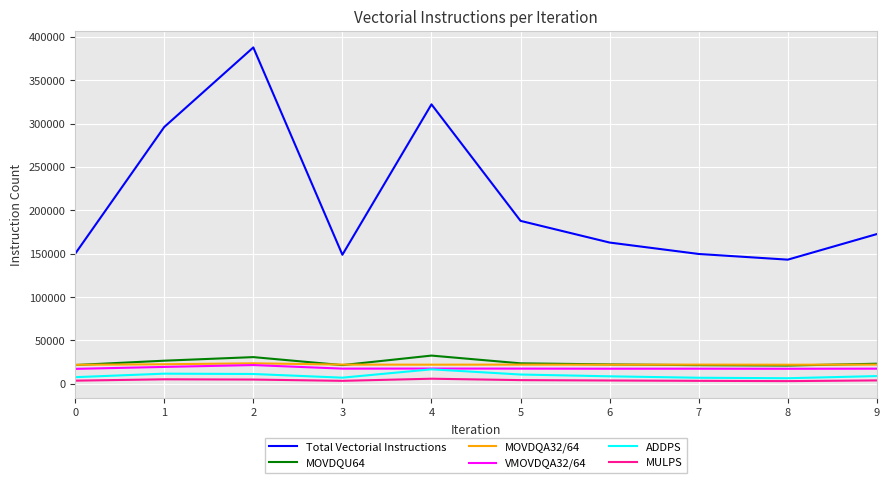

Read the VMOVDQA32/64 value at 5, to the nearest 50.

17450